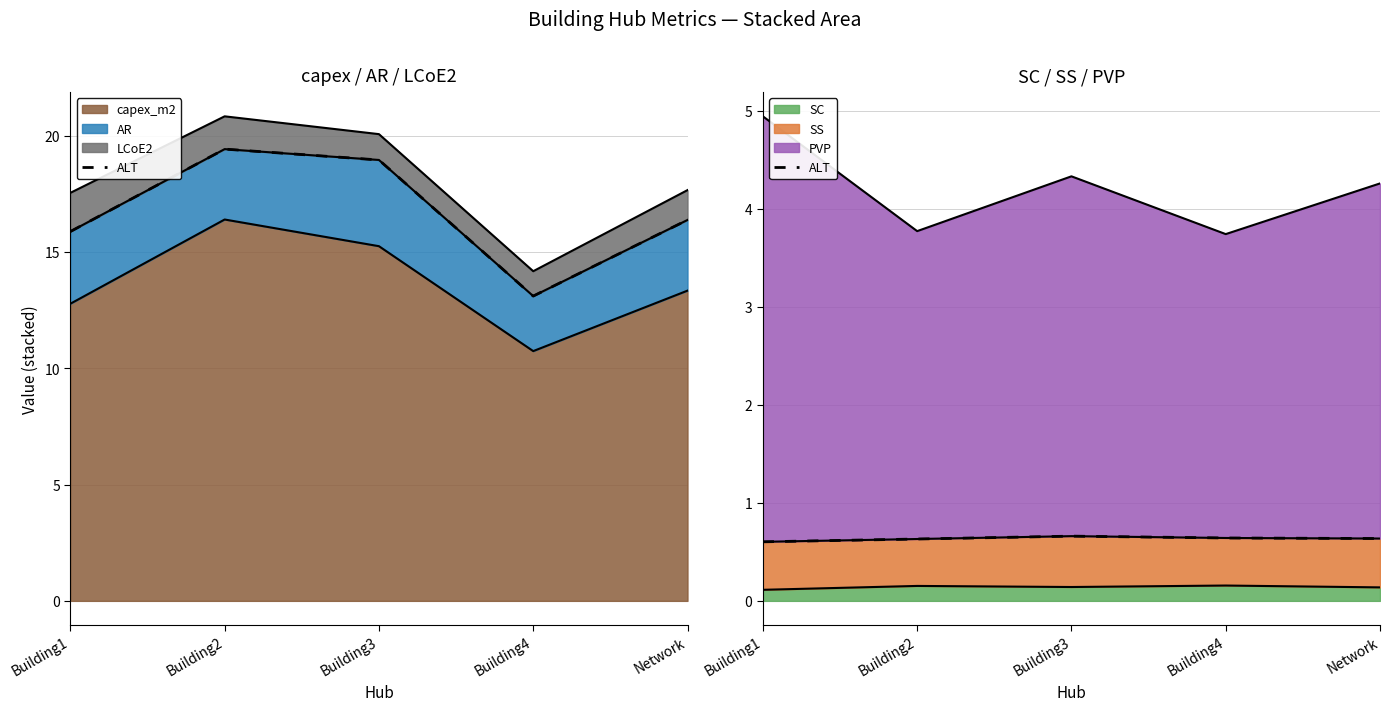

What is the value of the 3rd point from the left?

0.7